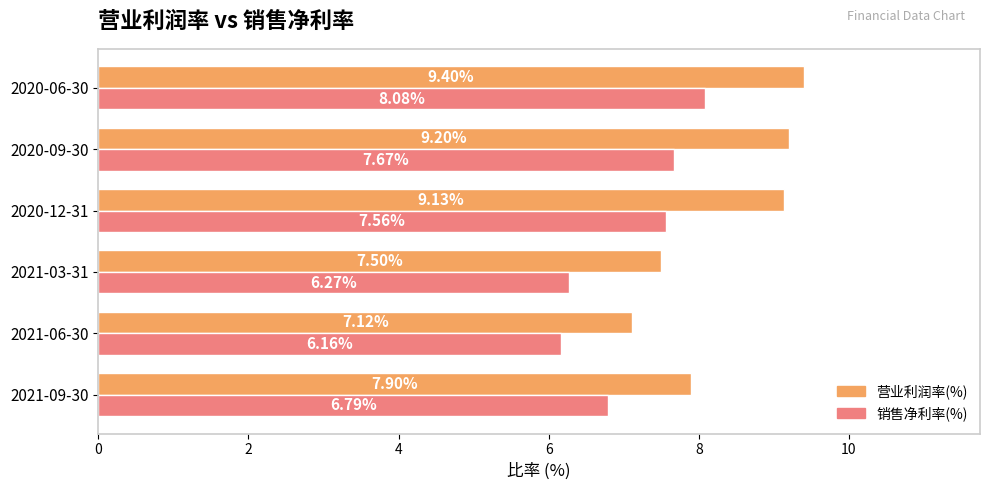

Which series has the widest spread of values?

营业利润率(%)